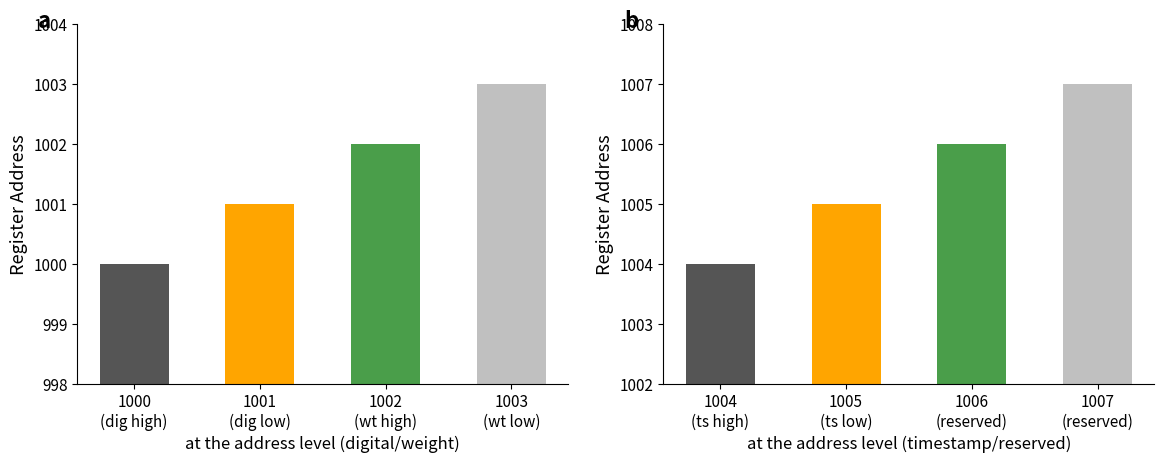

What is the value of the 1st bar from the left?

1000